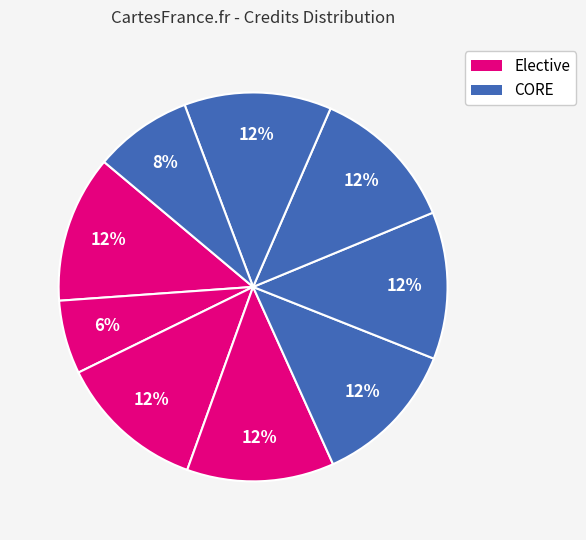

To the nearest percent, what is the average slice percentage?

11%